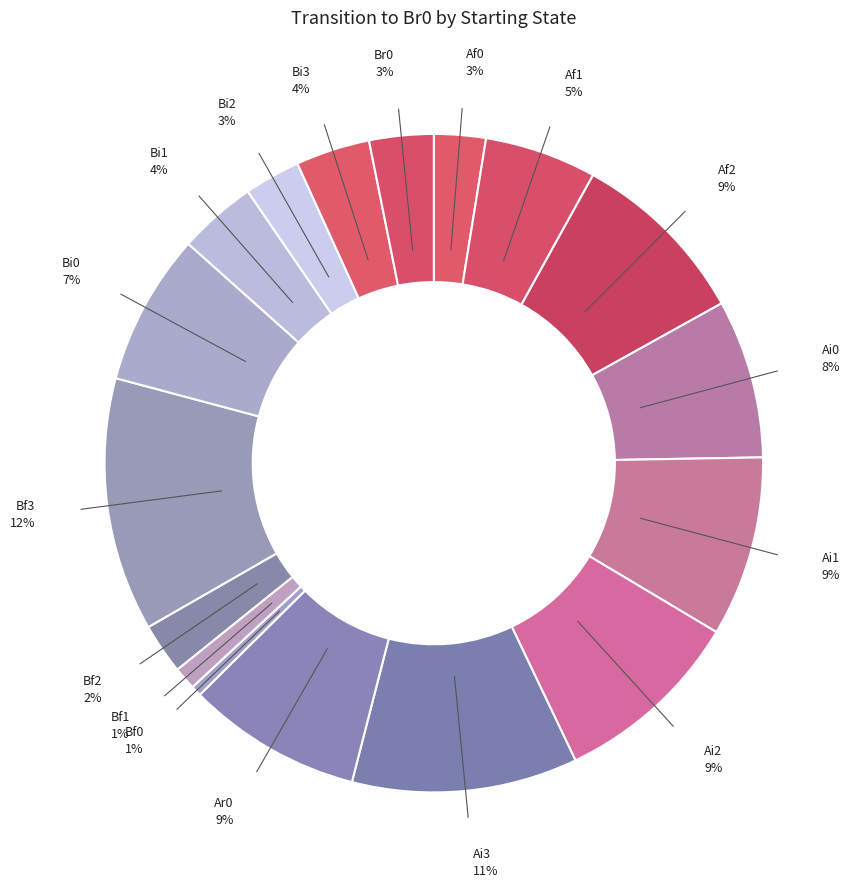

Which has a higher value, Bi1 or Ai1?

Ai1